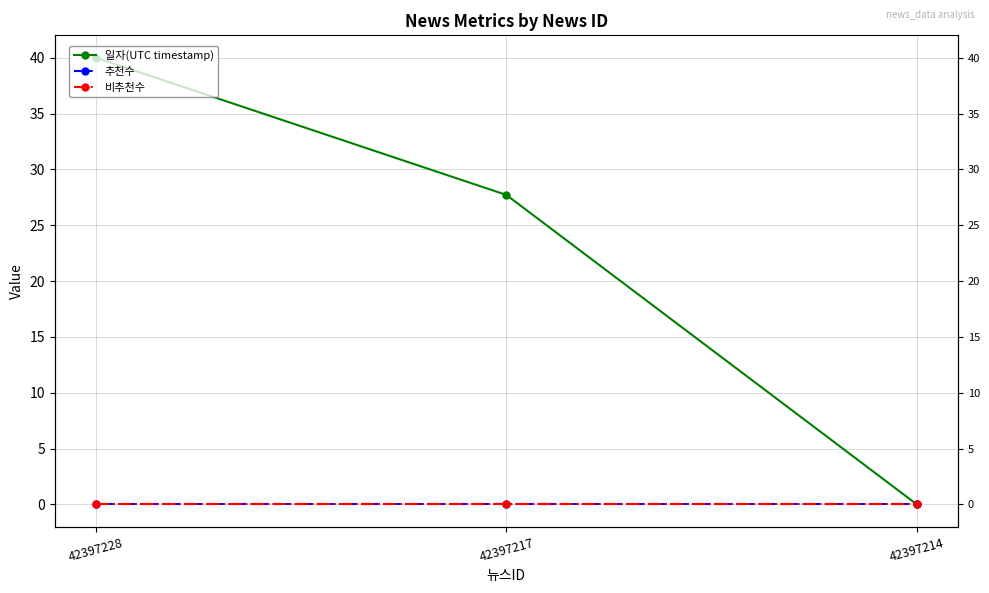

How many lines are shown in the chart?

3